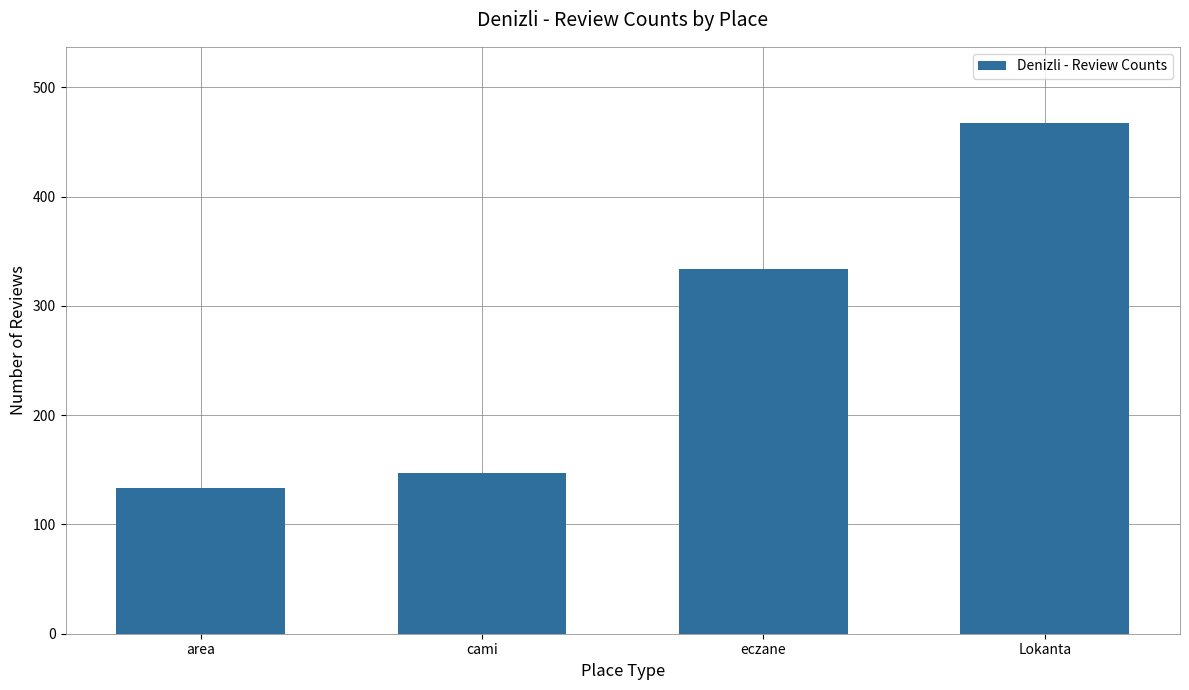

Between cami and Lokanta, which is larger?

Lokanta